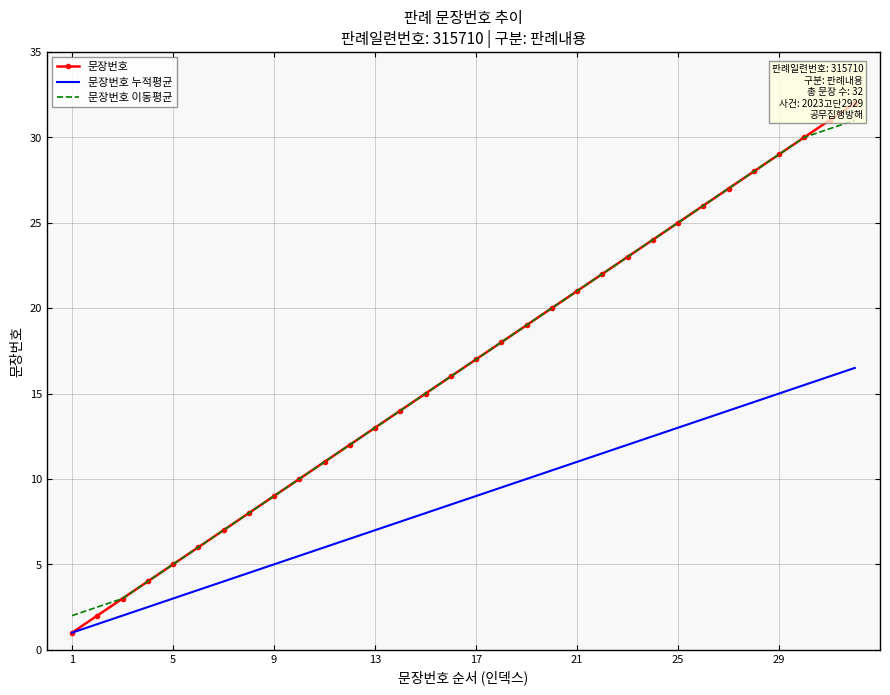

True or false: 문장번호 and 문장번호 누적평균 cross at least once.

False